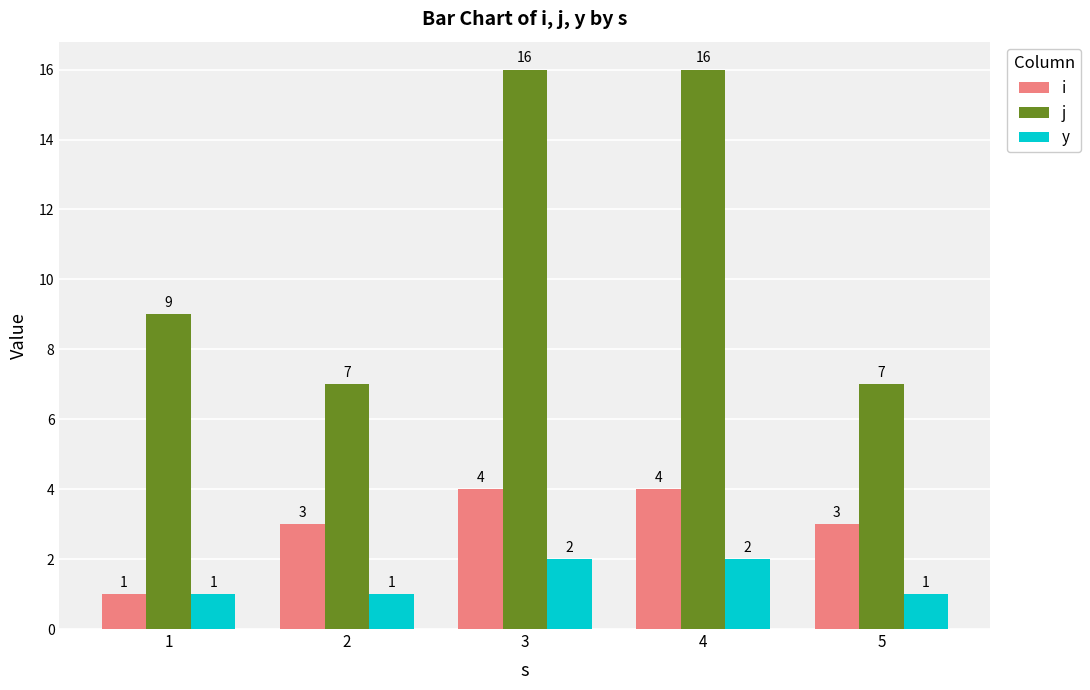

What are all the series names shown in the legend?

i, j, y